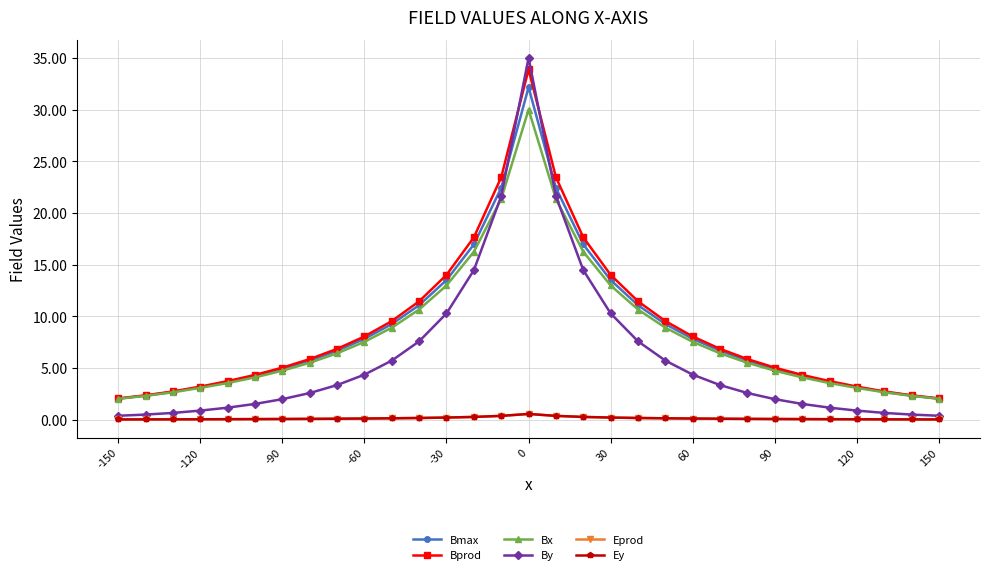

Is this an area chart (filled region under the line)?

No